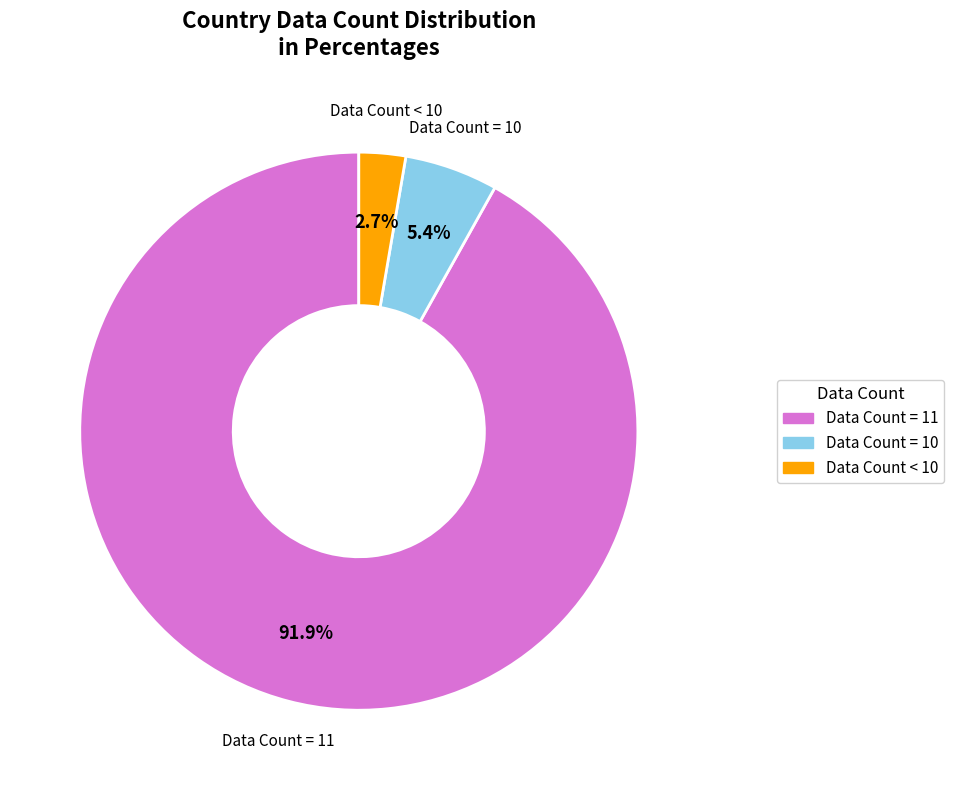

Is there any slice that represents more than half of the pie?

Yes